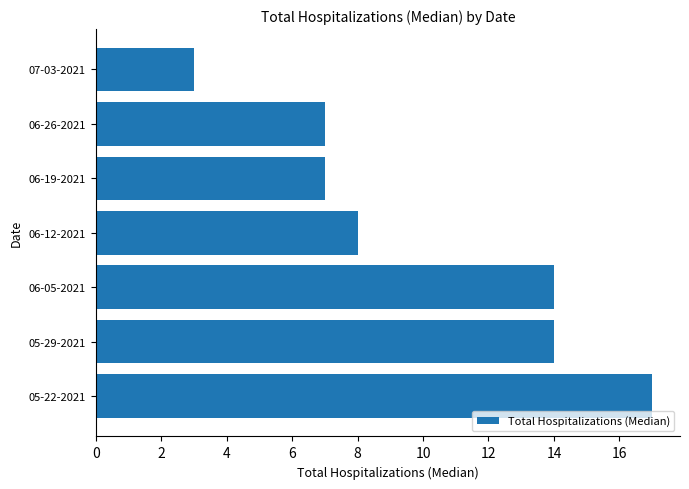

What is the ratio of the value at 06-05-2021 to the value at 06-26-2021?

2.0